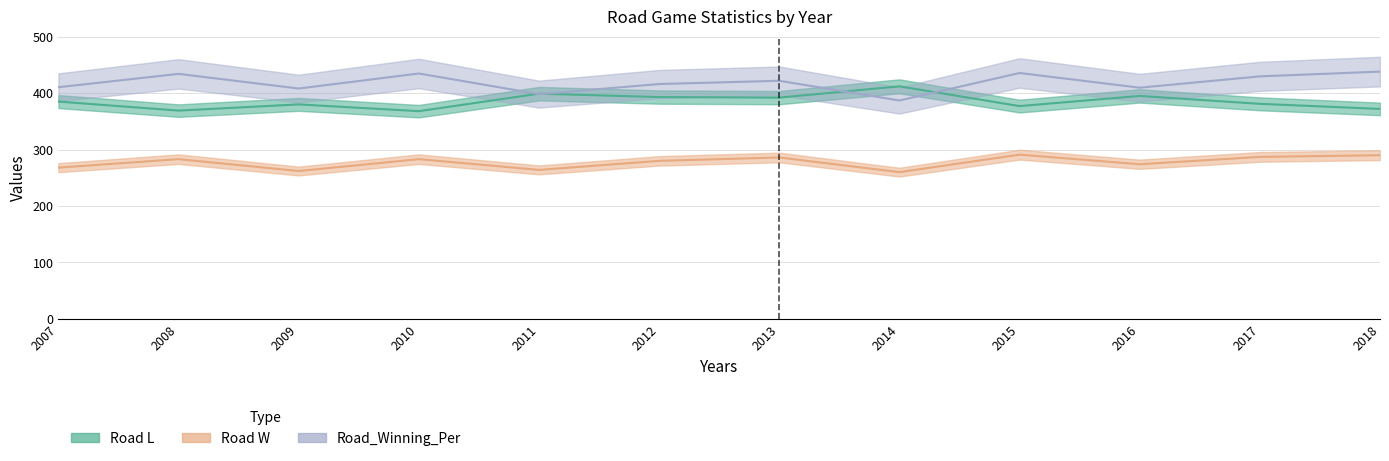

Reading left to right, what are all the values shown in this chart?

Road L: 385.0	369.0	380.0	368.0	399.0	393.0	392.0	412.0	377.0	395.0	381.0	372.0
Road W: 268.0	283.0	262.0	283.0	264.0	280.0	286.0	260.0	291.0	274.0	287.0	290.0
Road_Winning_Per: 410.4	434.0	408.1	434.7	398.2	416.0	421.8	386.9	435.6	409.6	429.6	438.1